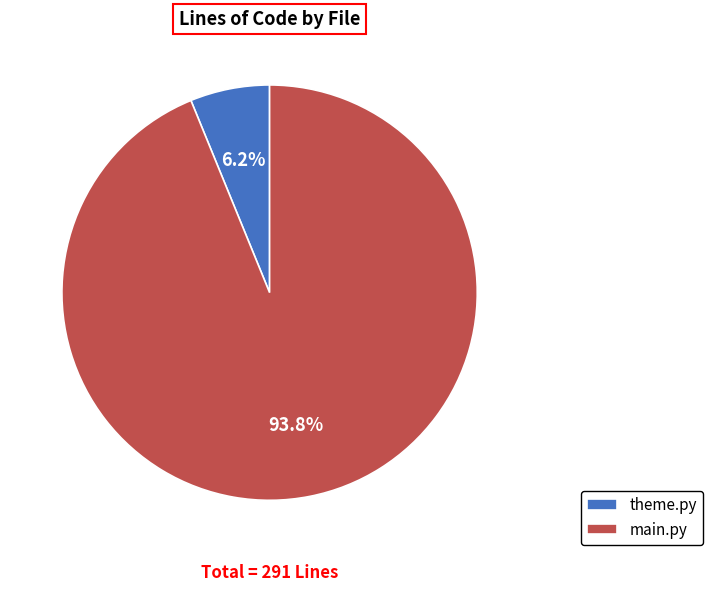

How much of the chart is everything except main.py?

6.2%